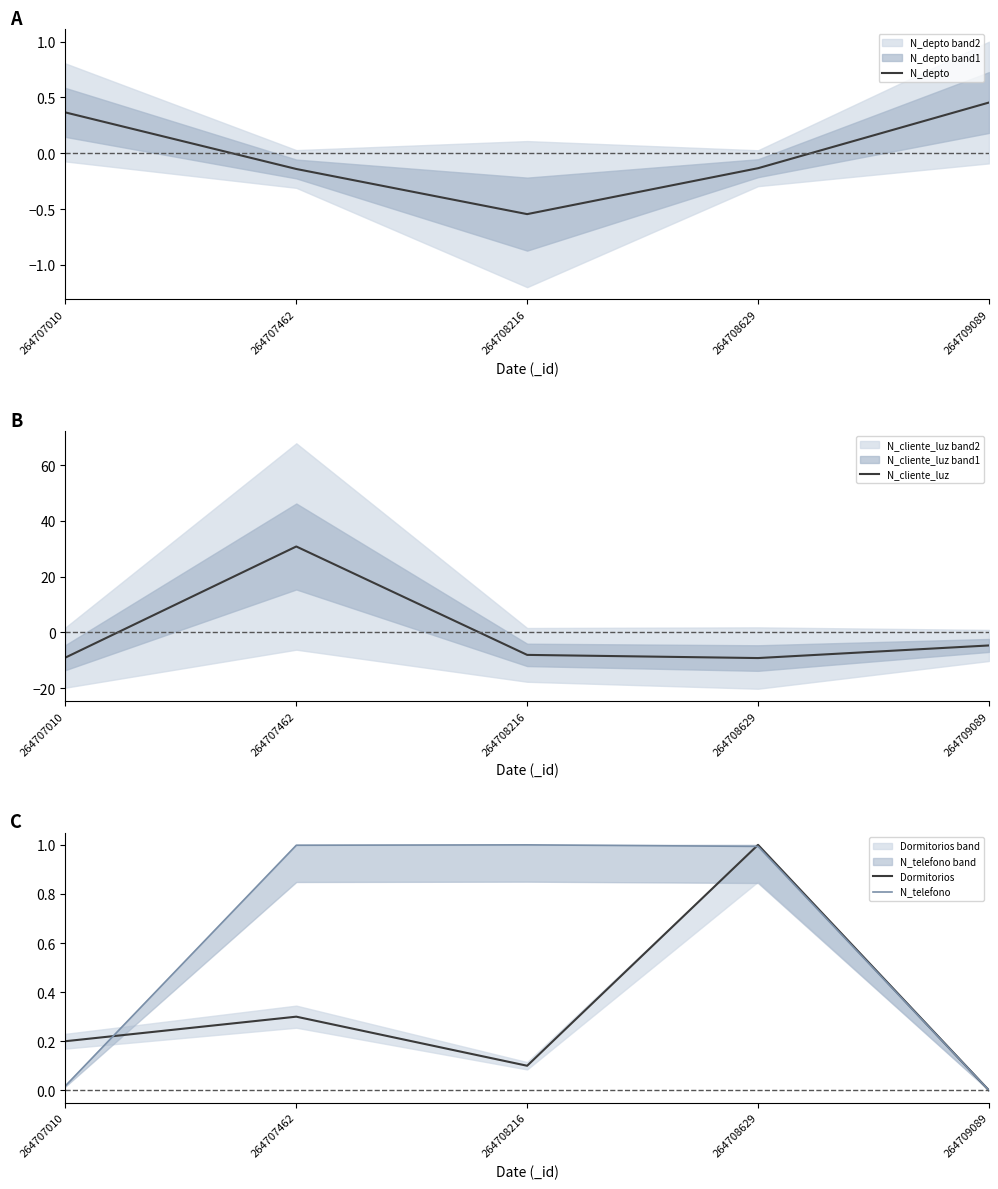

Is the value of N_telefono at 264708216 greater than the value of N_cliente_luz at 264708216?

Yes